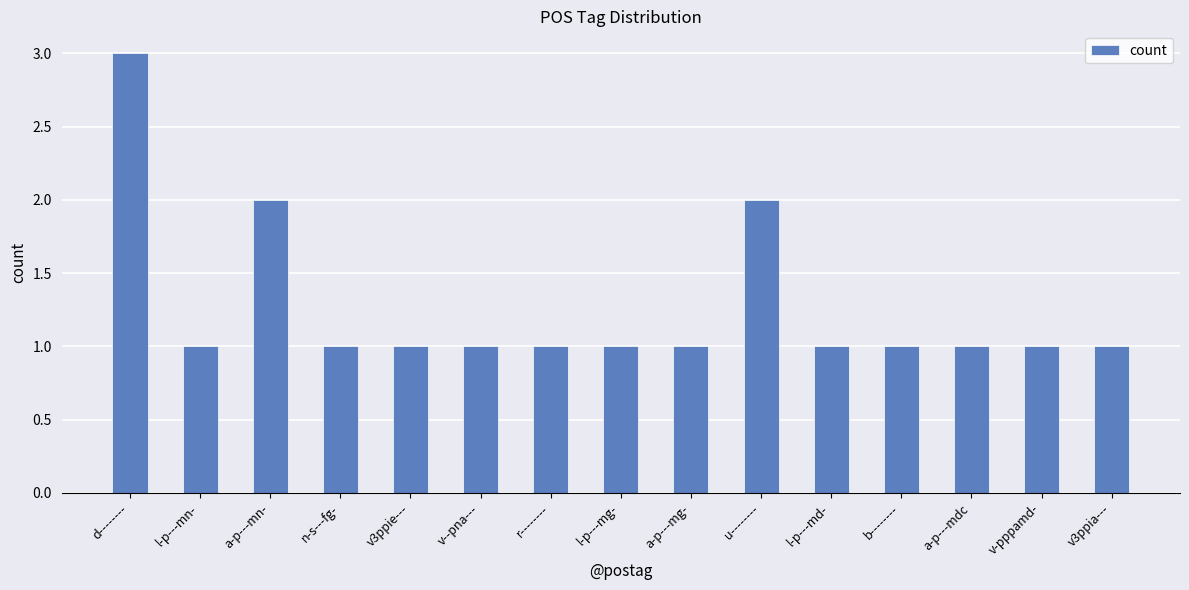

What is the greatest value displayed?

3